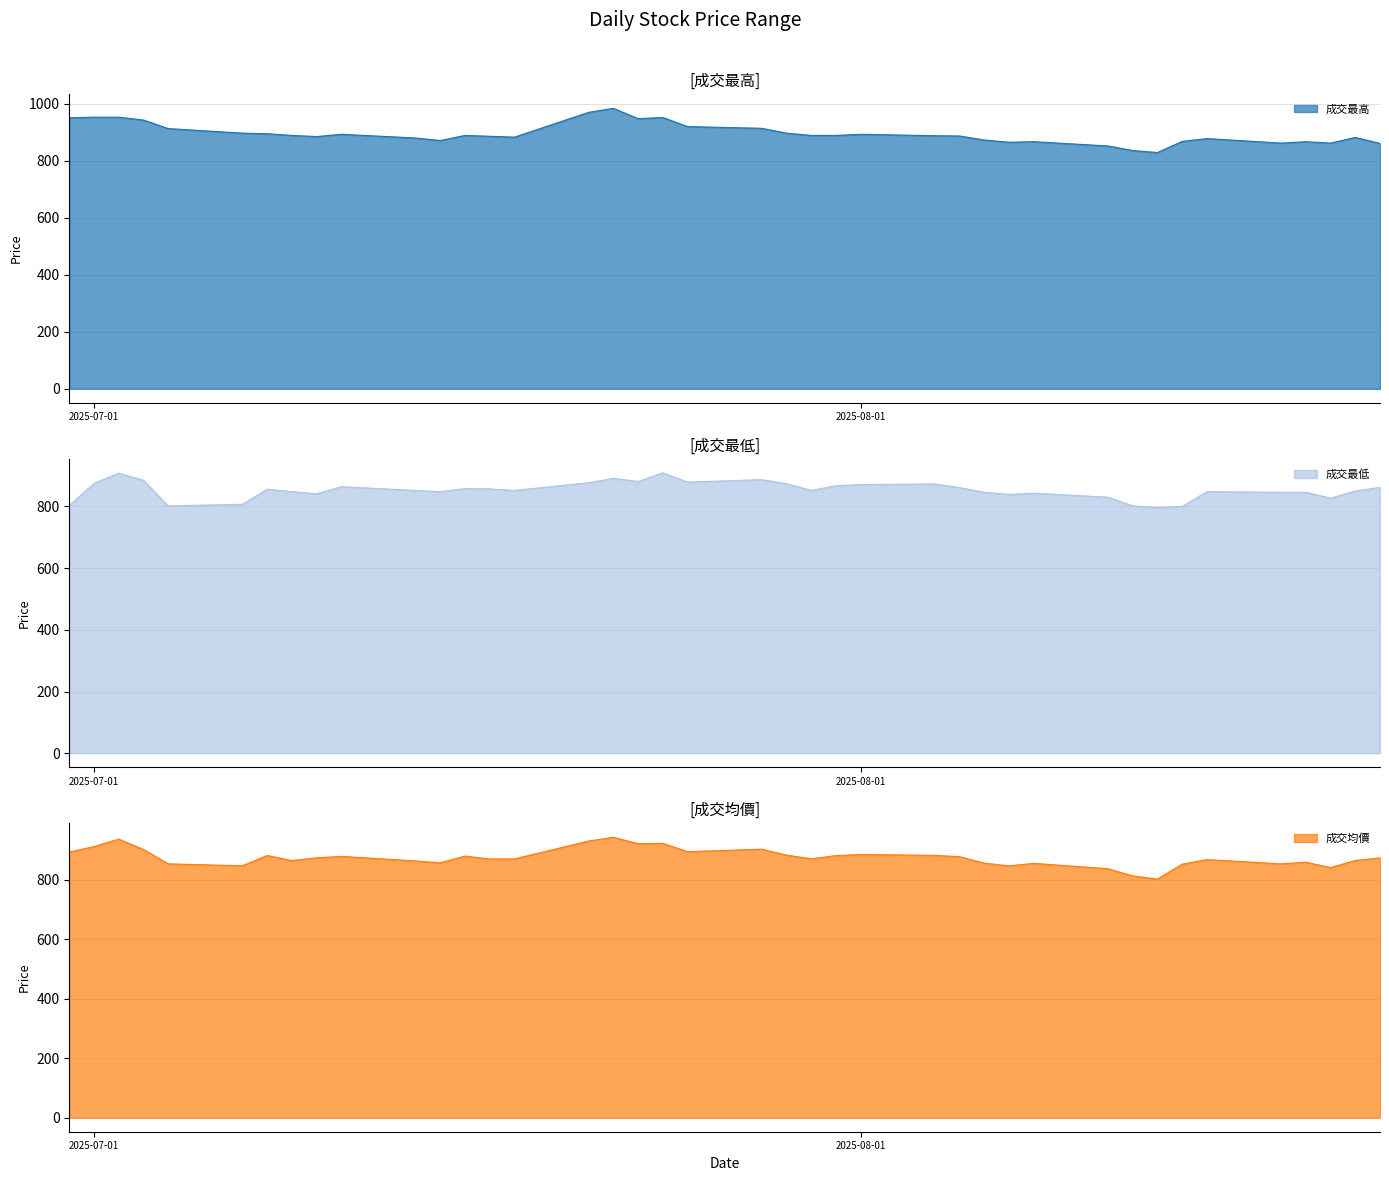

Between 114/07/31 and 114/06/30, which series saw the biggest shift?

成交最低